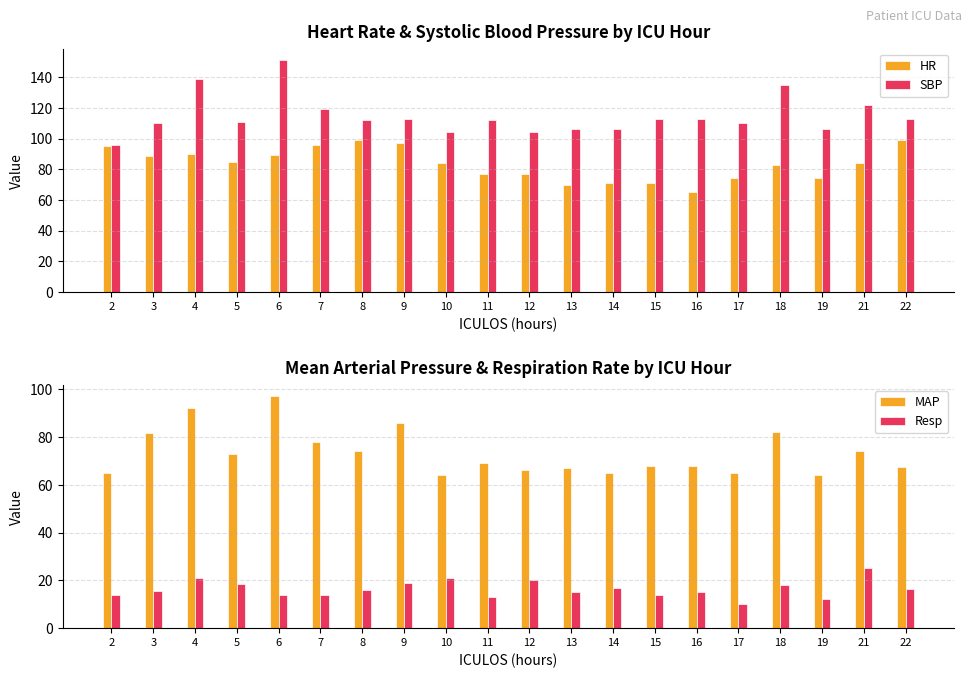

What is the difference between the maximum and second lowest values in the SBP series?

47.0